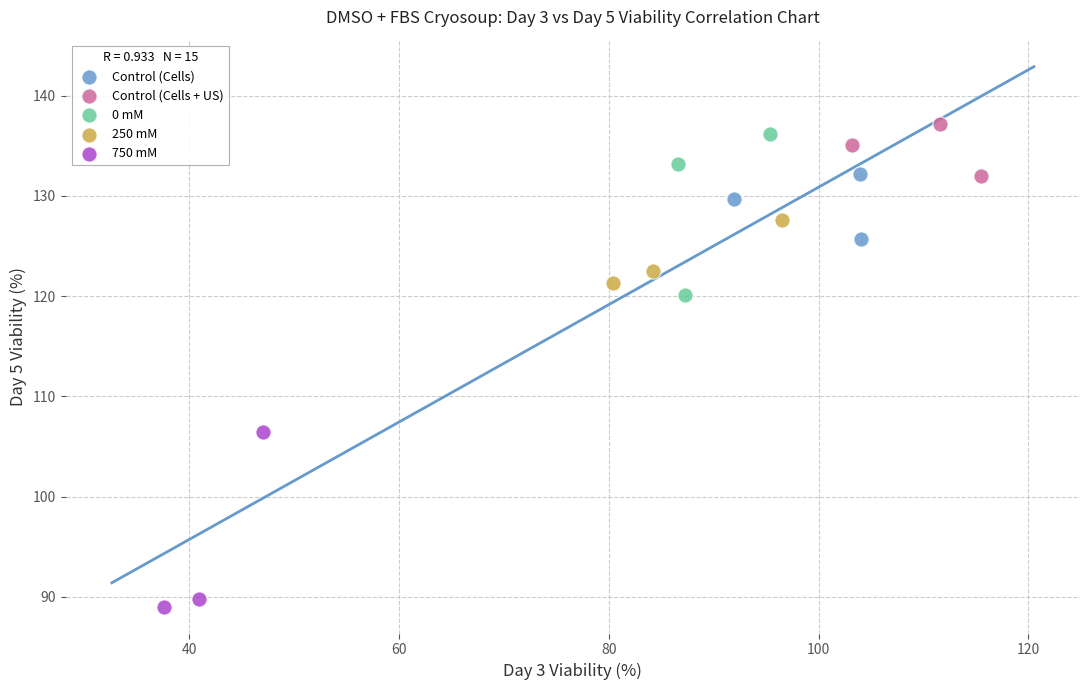

Which series contains the highest Y value?

Control (Cells + US)